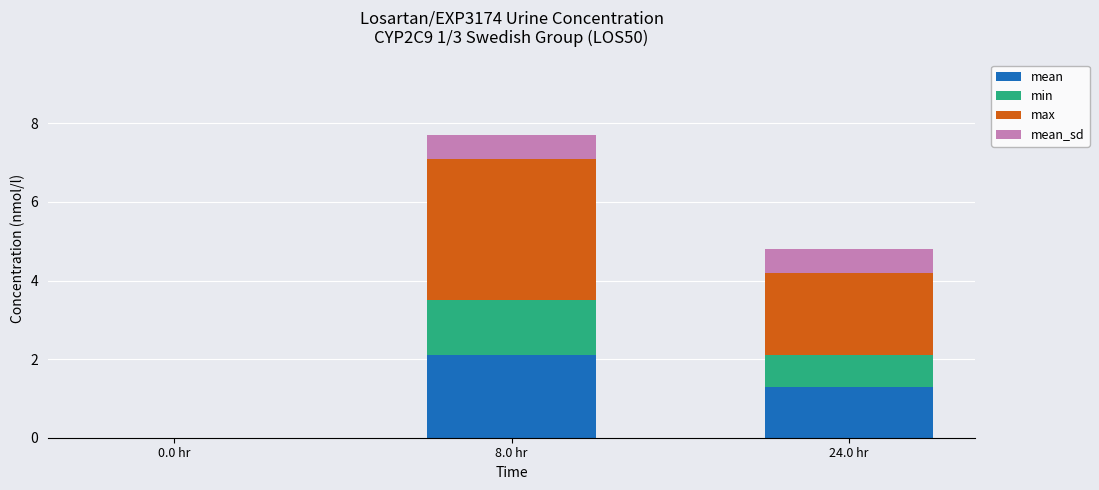

What is the total value across all series at 24.0 hr?

4.8